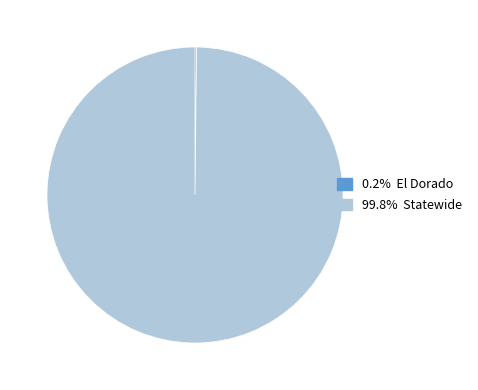

Is there a majority slice in this chart?

Yes